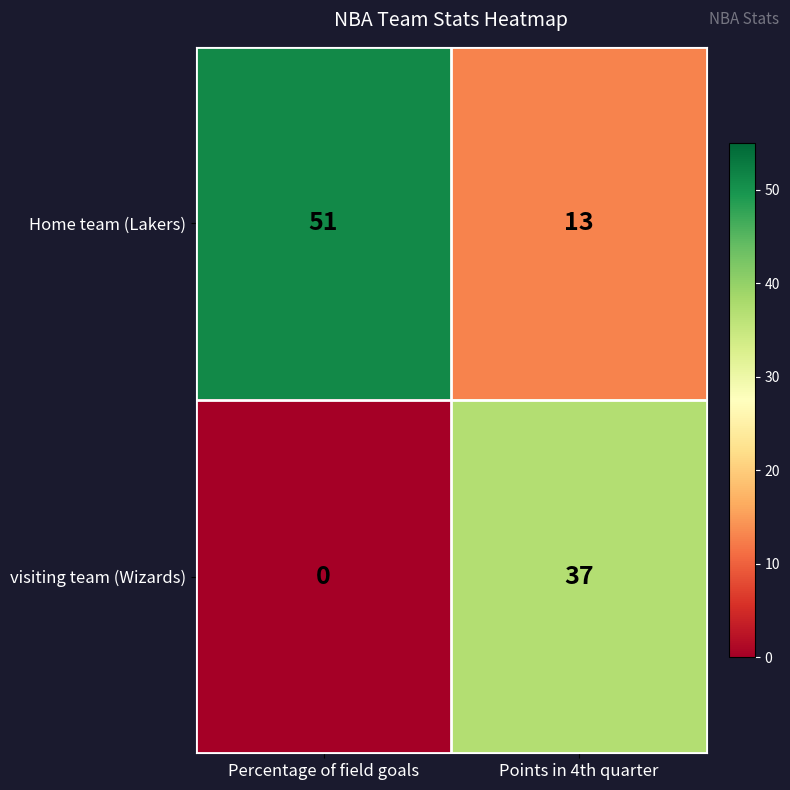

The Home team (Lakers) series shows 19 at Points in 4th quarter. True or false?

False